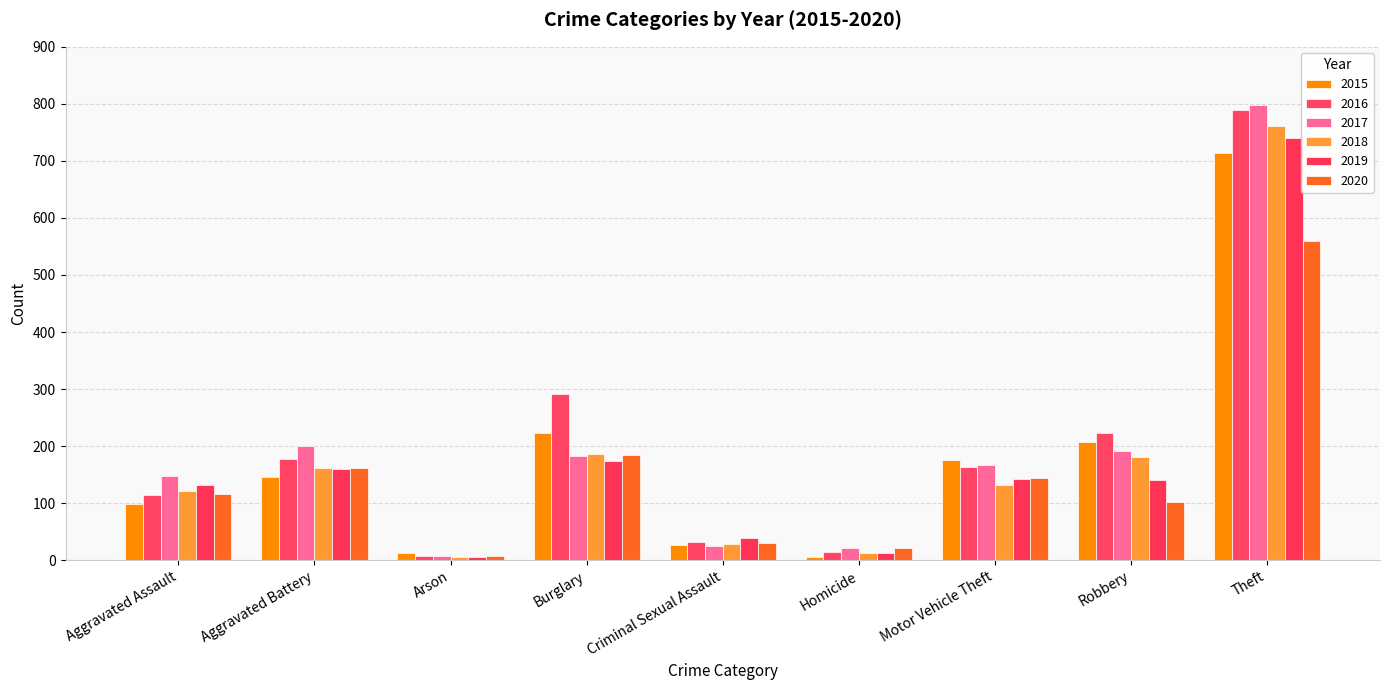

What is the approximate value of 2019 at Burglary, to the nearest 100?

200